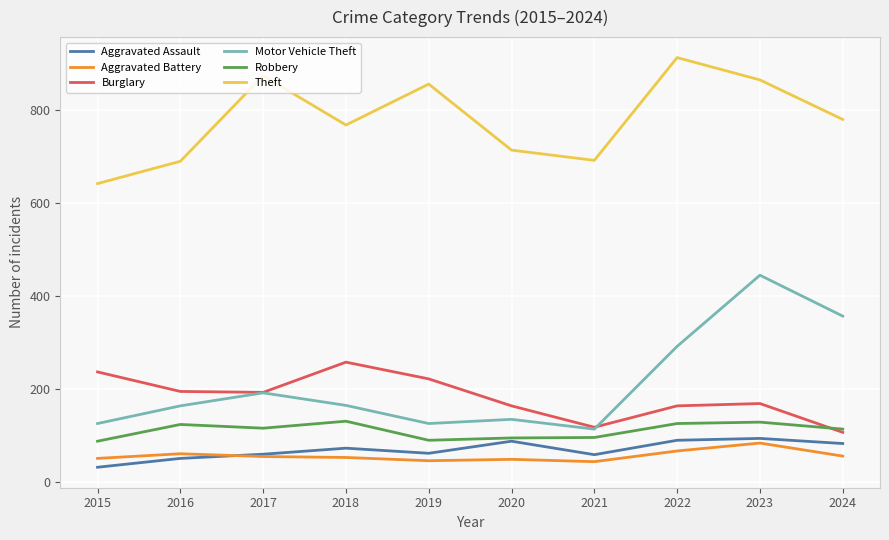

Which series changed the most between 2016 and 2017?

Theft